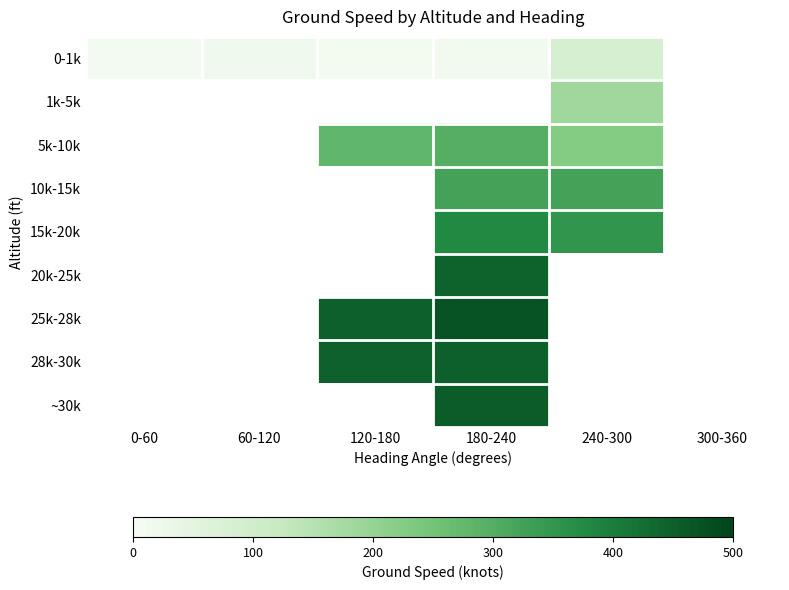

The 10k-15k series shows 111.0 at 240-300. True or false?

False